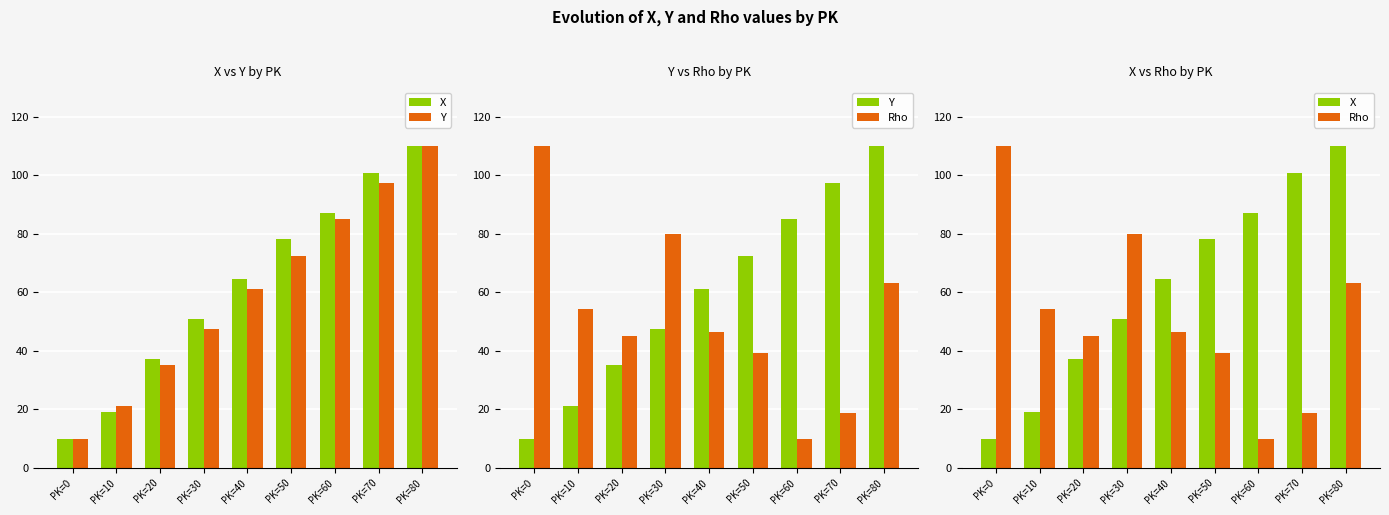

Which series has the largest total across all categories?

X